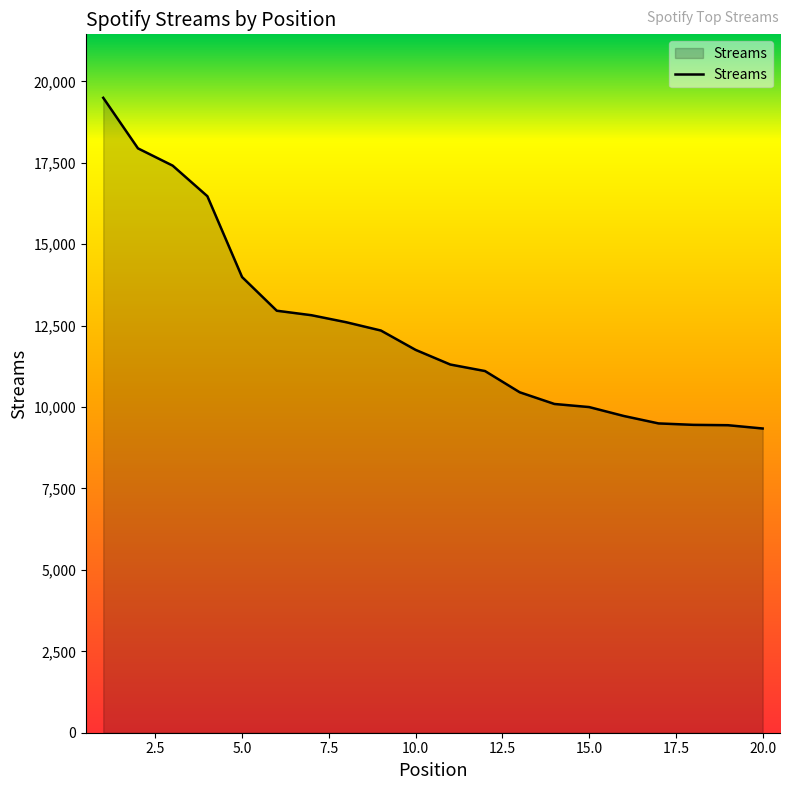

What is the difference between the maximum and minimum values?

10153